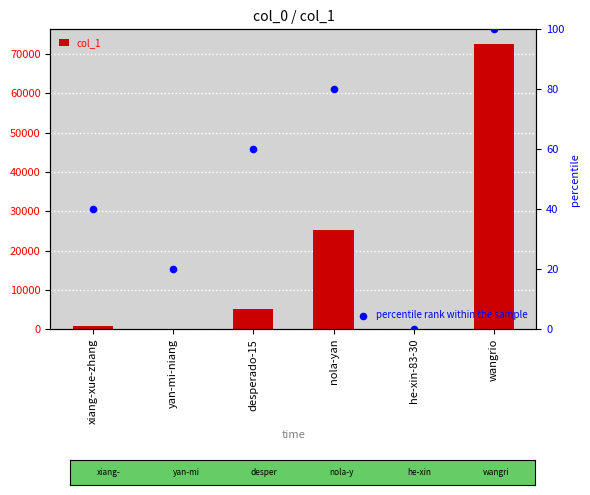

Which series has the largest total across all categories?

col_1